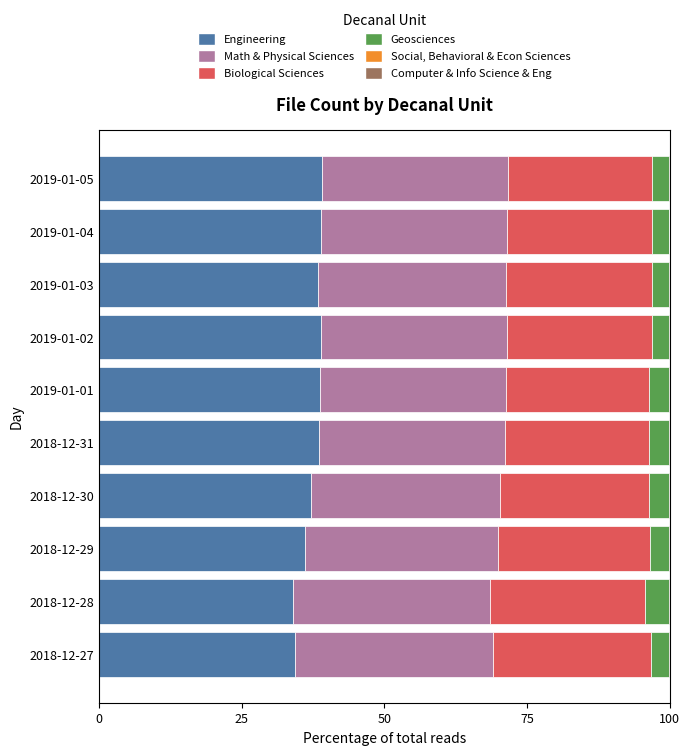

The value of Engineering at 2019-01-02 is 39.0. True or false?

True